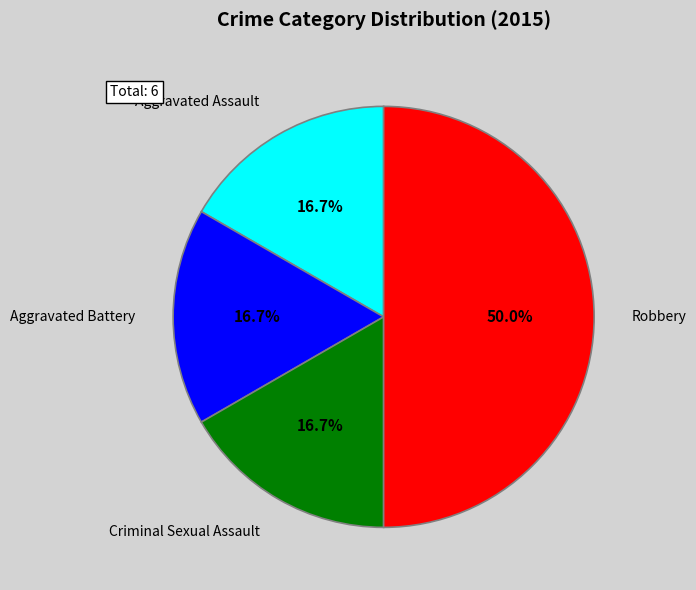

Approximately how many times larger is the value at Aggravated Battery compared to Aggravated Assault?

1.0